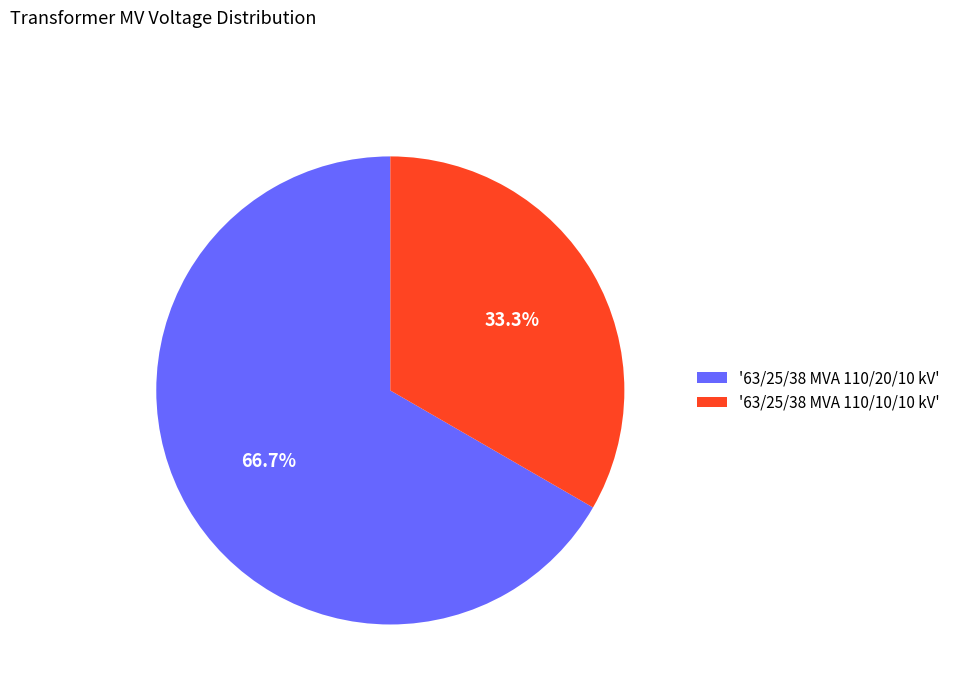

Is '63/25/38 MVA 110/10/10 kV' the majority of the pie?

No